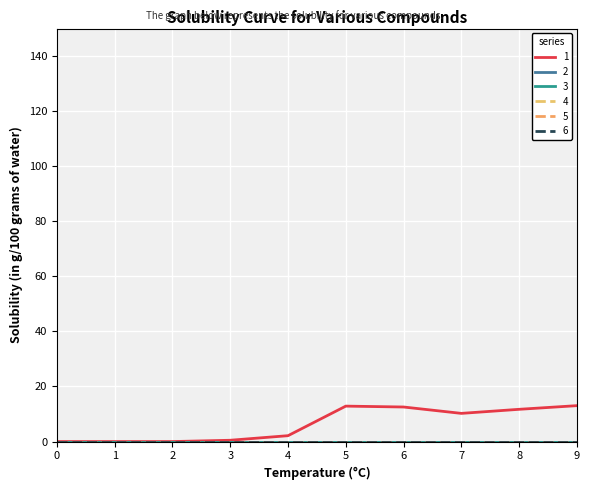

Does the chart have visible grid lines?

Yes